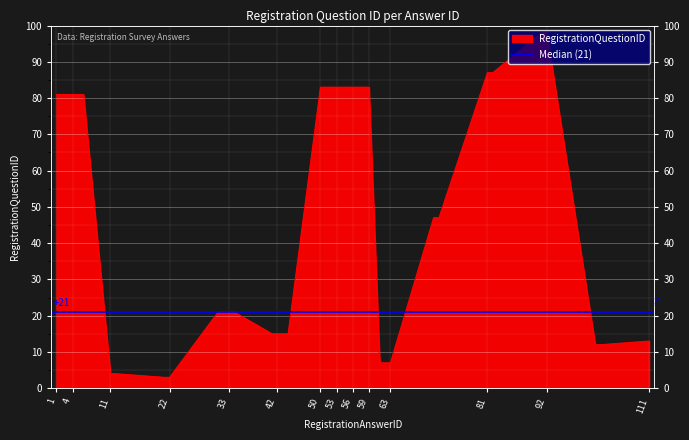

Approximately how many times larger is the value at 62 compared to 61?

1.0